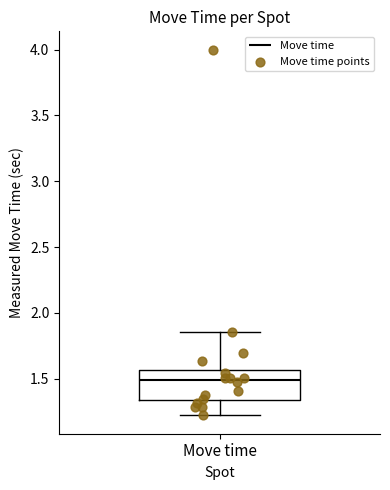

Where does the median line of the box for Move time sit on the y-axis? The values are not printed on the chart, so give them approximately, as read against the axis.

1.50